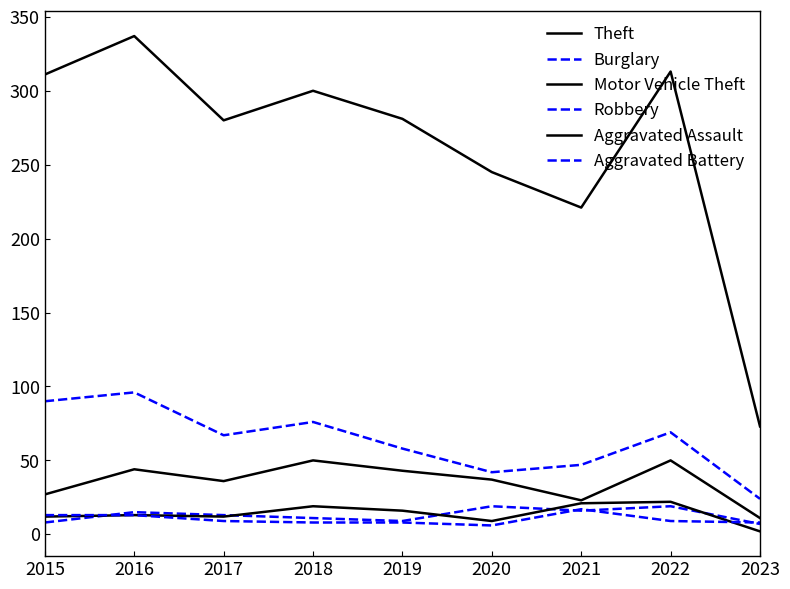

How many interior local peaks does the Motor Vehicle Theft series have?

3